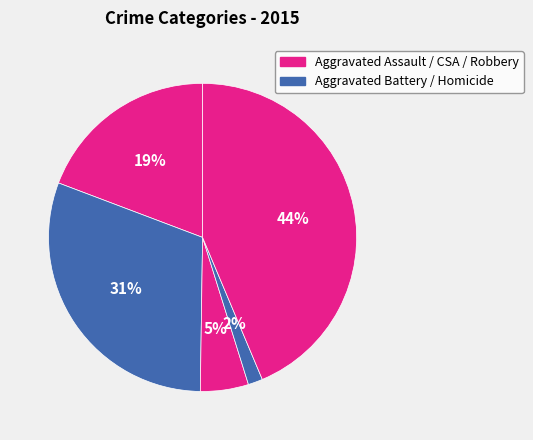

How many segments does this pie chart have?

5